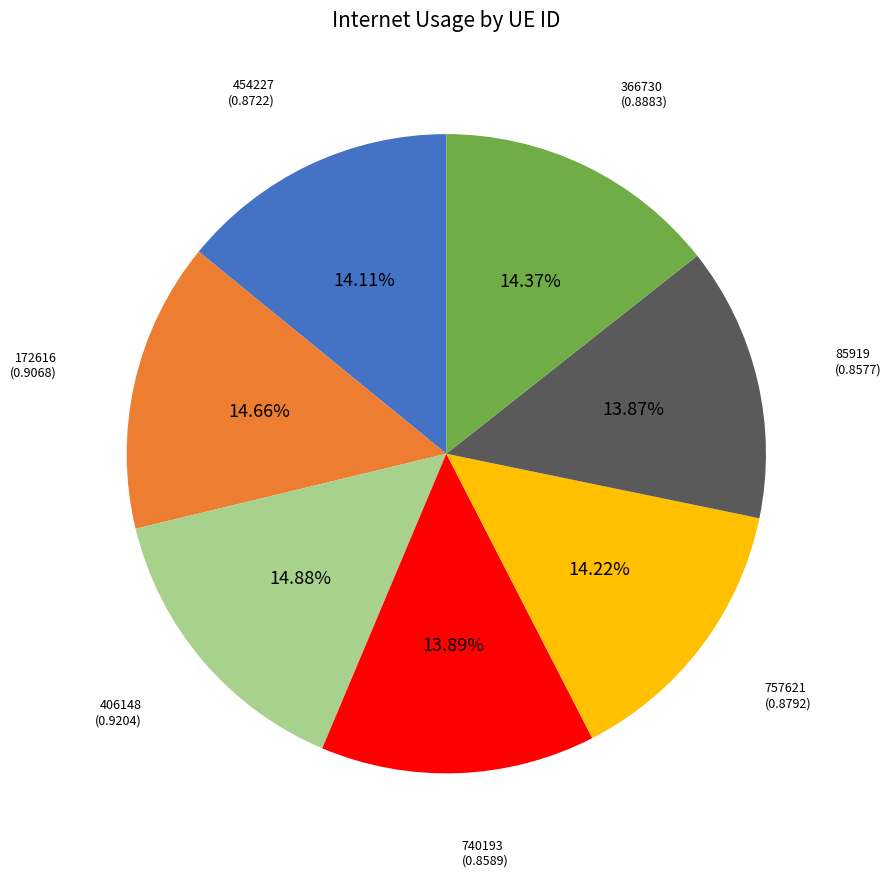

Is the sum of 740193 and 757621 greater than half?

No